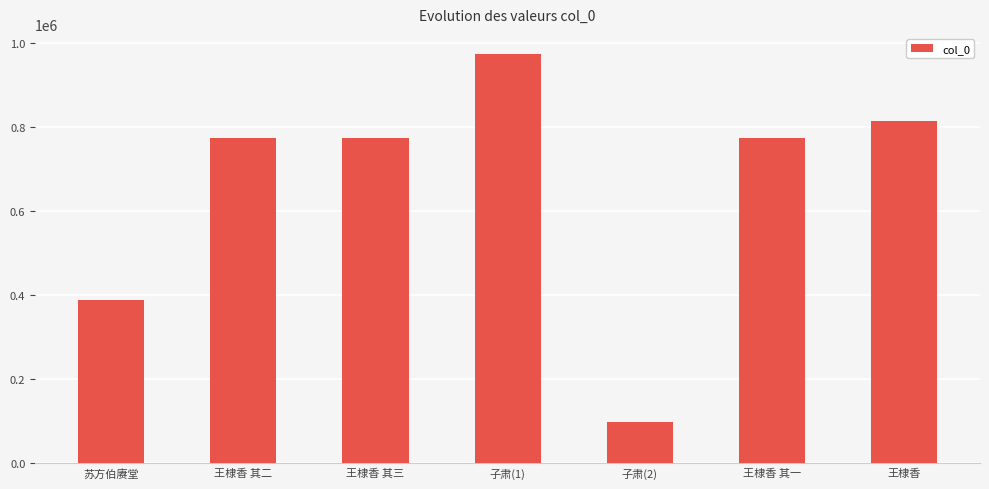

What is the ratio of the value at 苏方伯赓堂 to the value at 王棣香 其三?

0.5